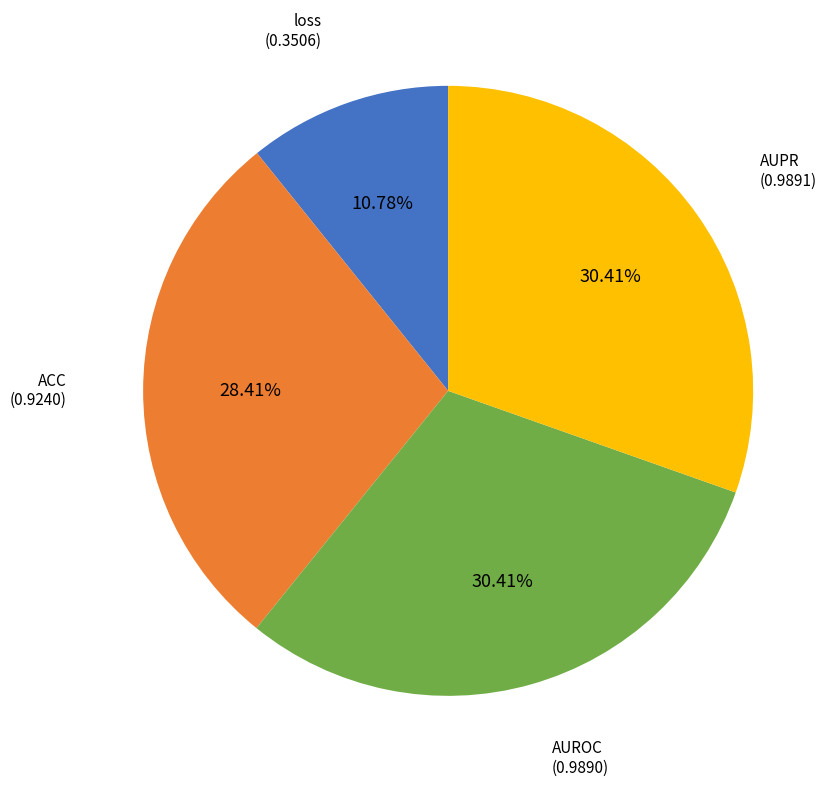

Is there any slice that represents more than half of the pie?

No